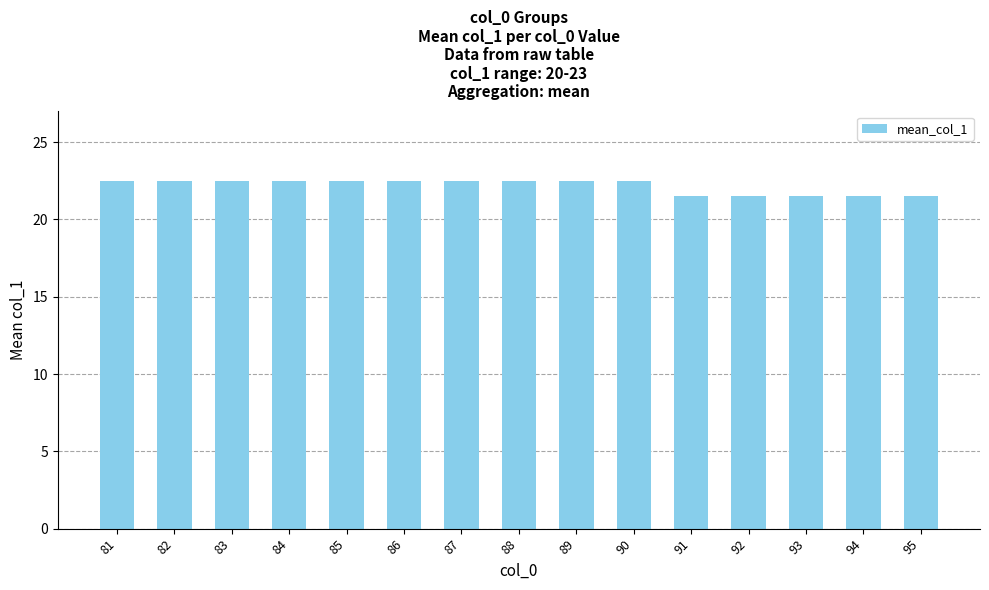

What is the value of the 2nd bar from the left?

22.5